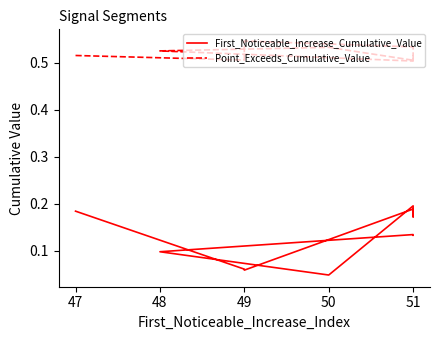

Which label corresponds to the largest value in the chart?

49